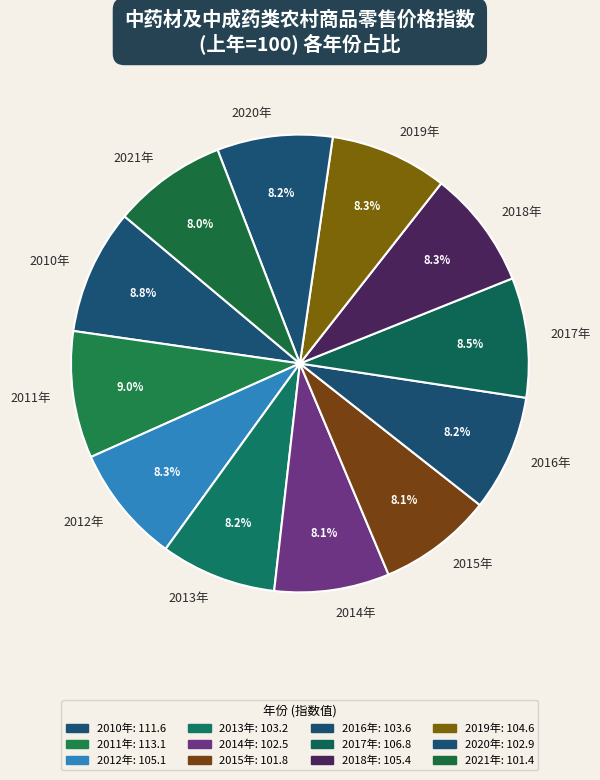

Do 2021年 and 2018年 together represent more than half of the pie?

No